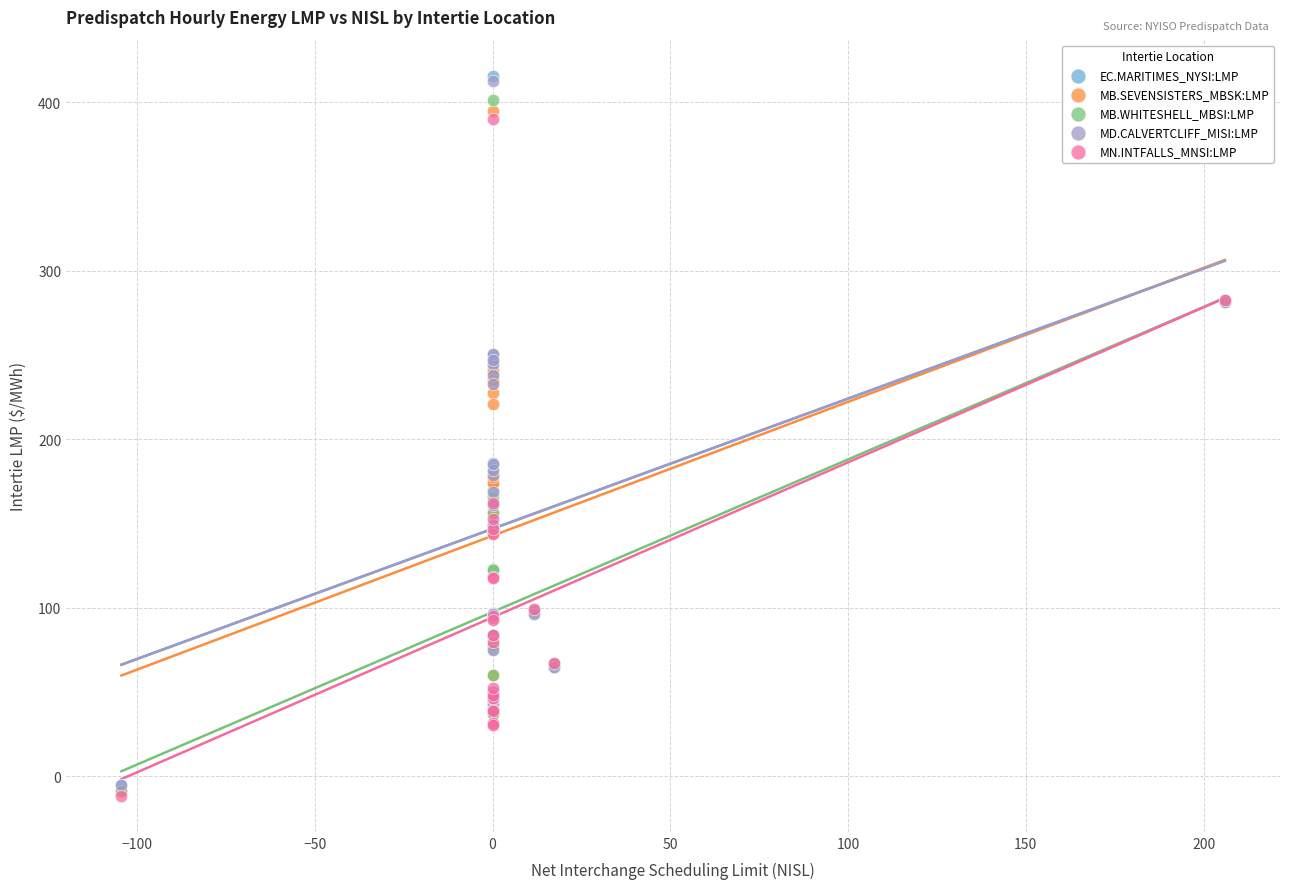

What are all the series names shown in the legend?

EC.MARITIMES_NYSI:LMP, MB.SEVENSISTERS_MBSK:LMP, MB.WHITESHELL_MBSI:LMP, MD.CALVERTCLIFF_MISI:LMP, MN.INTFALLS_MNSI:LMP